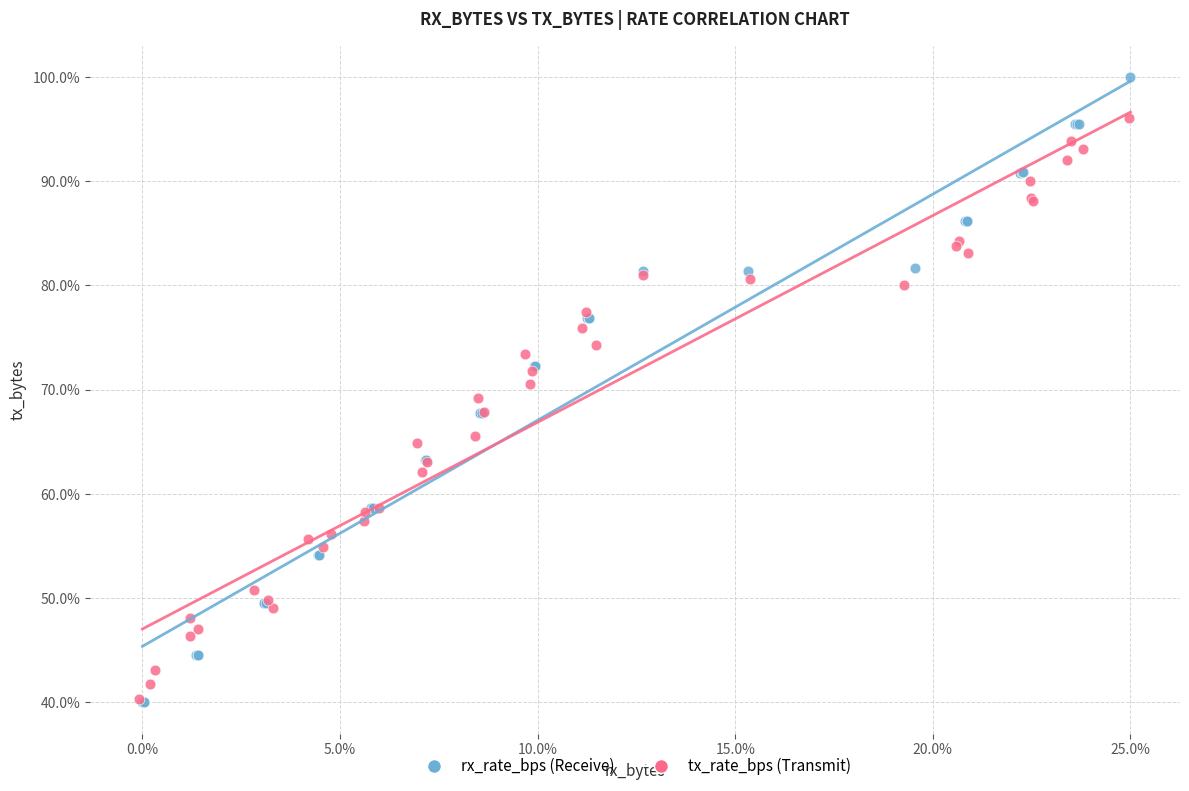

What are all the series names shown in the legend?

rx_rate_bps (Receive), tx_rate_bps (Transmit)